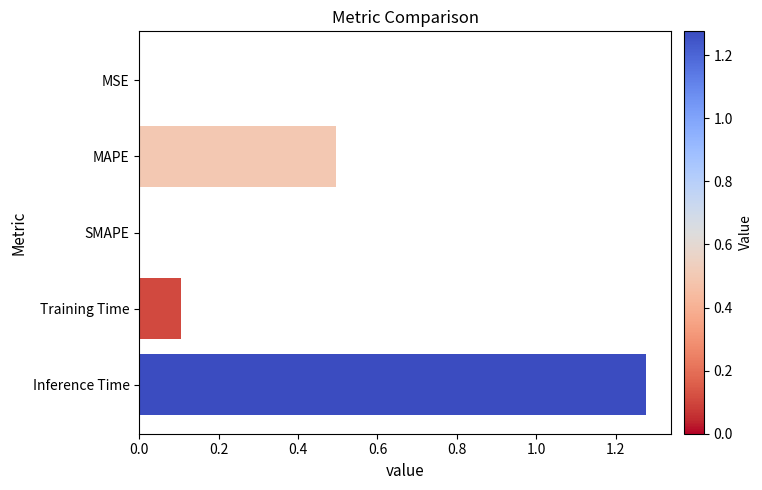

How many distinct data groups are displayed?

1